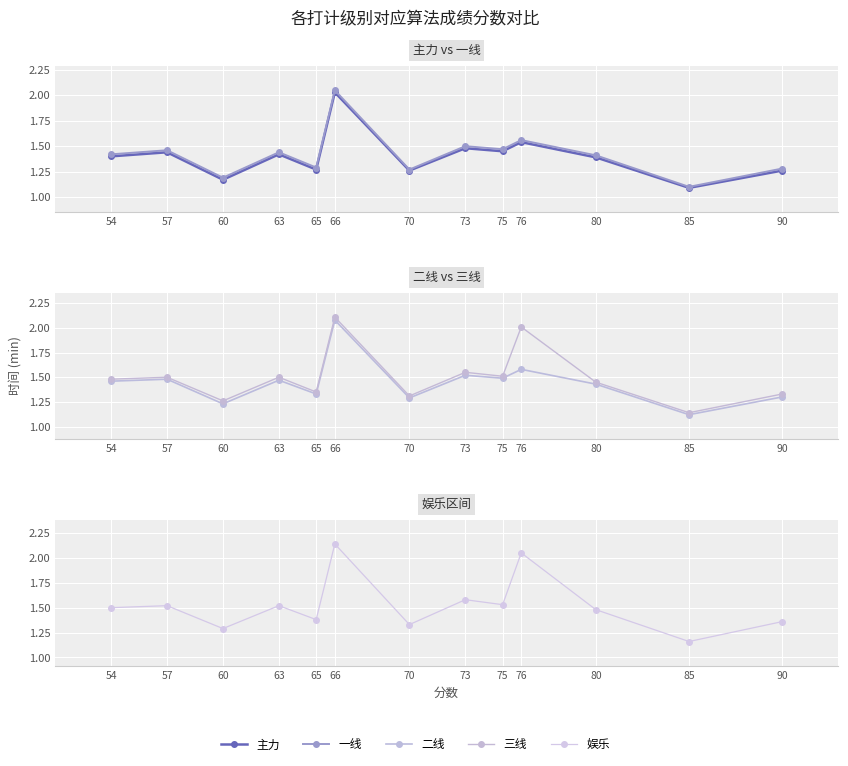

At which category is the sum across all series the highest?

66